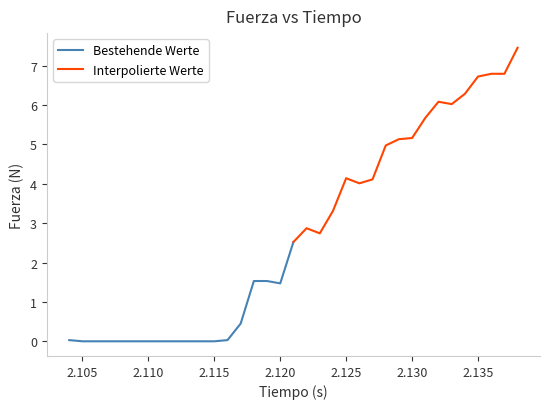

Count the number of categories in the chart.

18